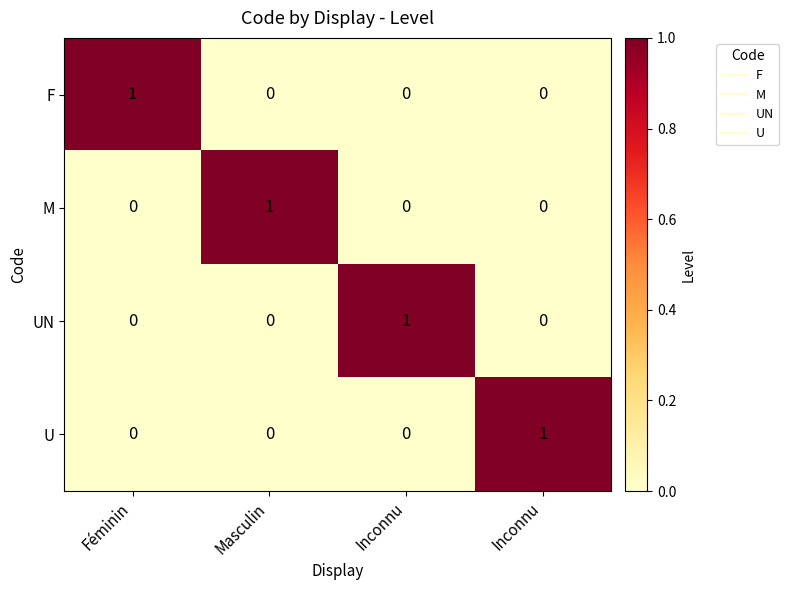

What is the difference between the highest and lowest values at Inconnu?

1